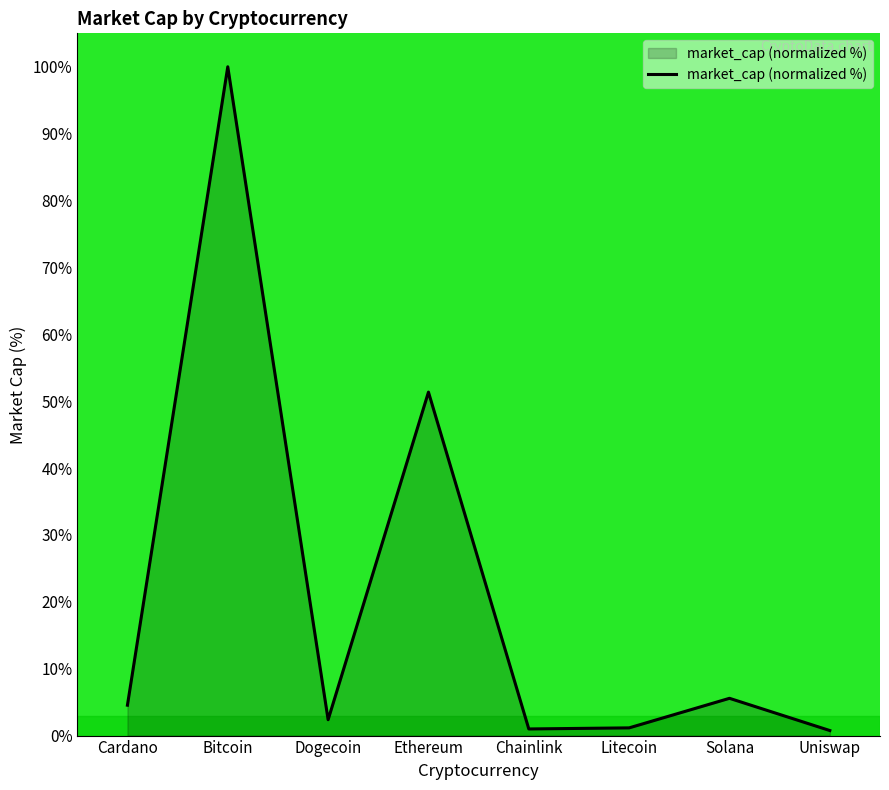

What is the change in value from Ethereum to Solana?

-45.8